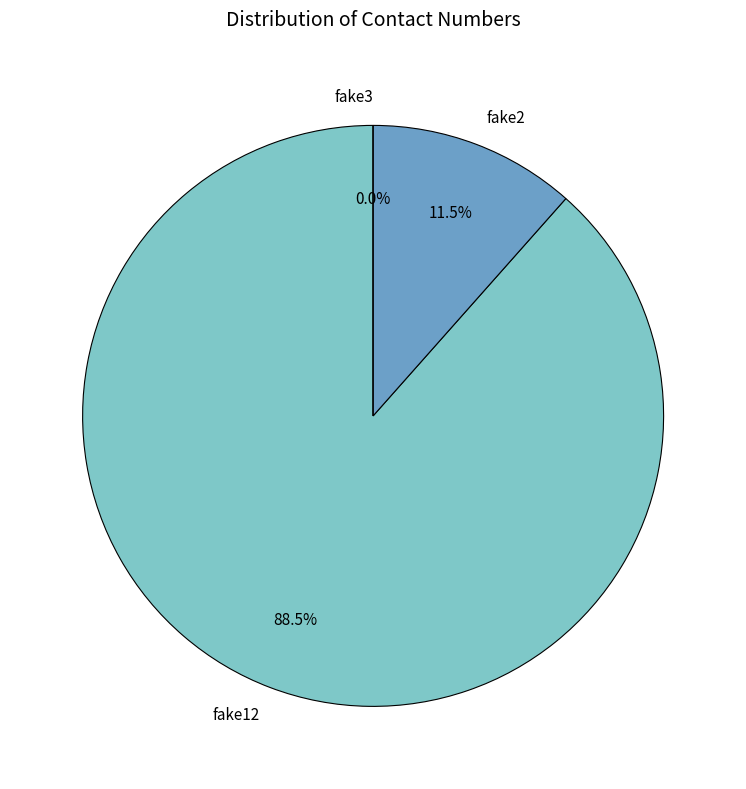

The fake2 slice represents 12% of the pie. True or false?

True